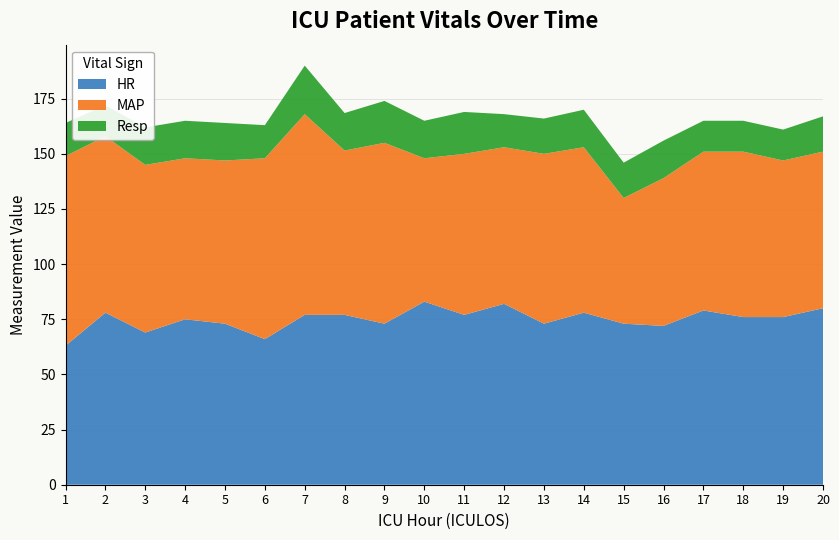

Reading left to right, list all the values displayed in this chart.

HR: 63.0	78.0	69.0	75.0	73.0	66.0	77.0	77.0	73.0	83.0	77.0	82.0	73.0	78.0	73.0	72.0	79.0	76.0	76.0	80.0
MAP: 86.0	80.0	76.0	73.0	74.0	82.0	91.0	74.5	82.0	65.0	73.0	71.0	77.0	75.0	57.0	67.0	72.0	75.0	71.0	71.0
Resp: 15.0	14.0	17.0	17.0	17.0	15.0	22.0	17.0	19.0	17.0	19.0	15.0	16.0	17.0	16.0	17.0	14.0	14.0	14.0	16.0